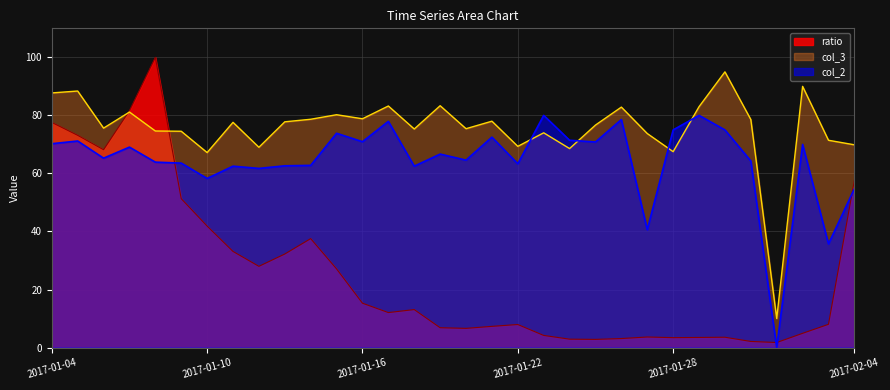

What is the difference between the col_3 values at 2017-01-05 and 2017-01-08?

13.8